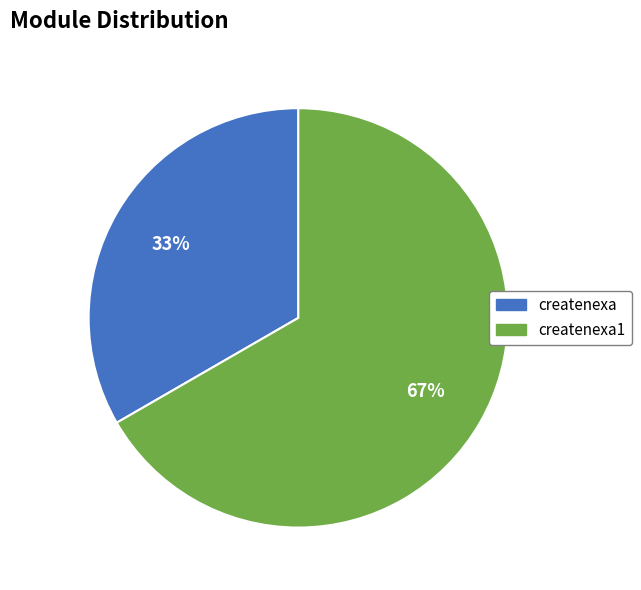

True or false: createnexa1 accounts for 79% of the total.

False